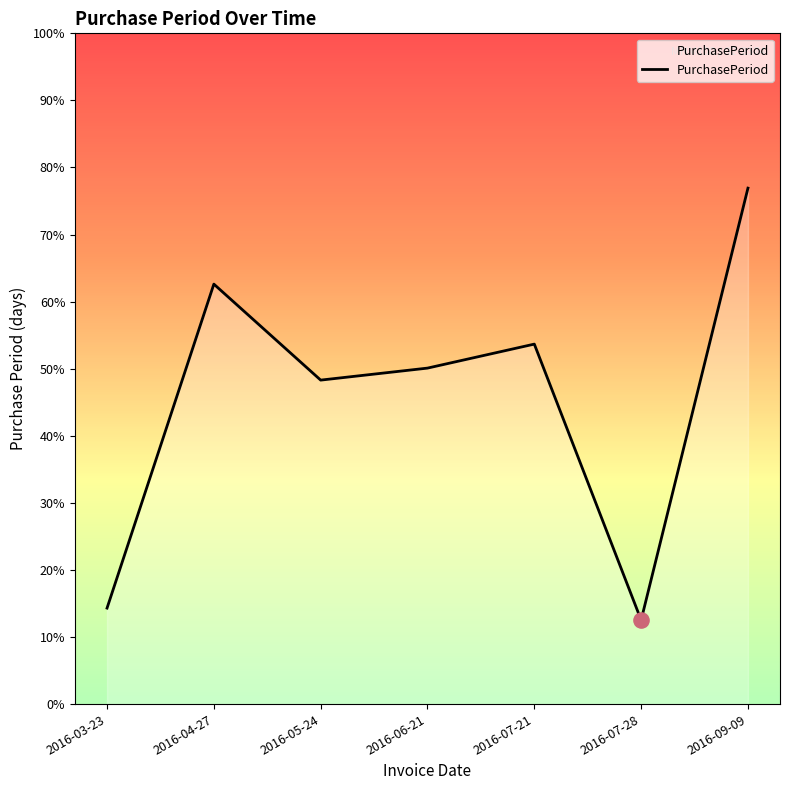

Which has a higher value, 2016-03-23 or 2016-09-09?

2016-09-09